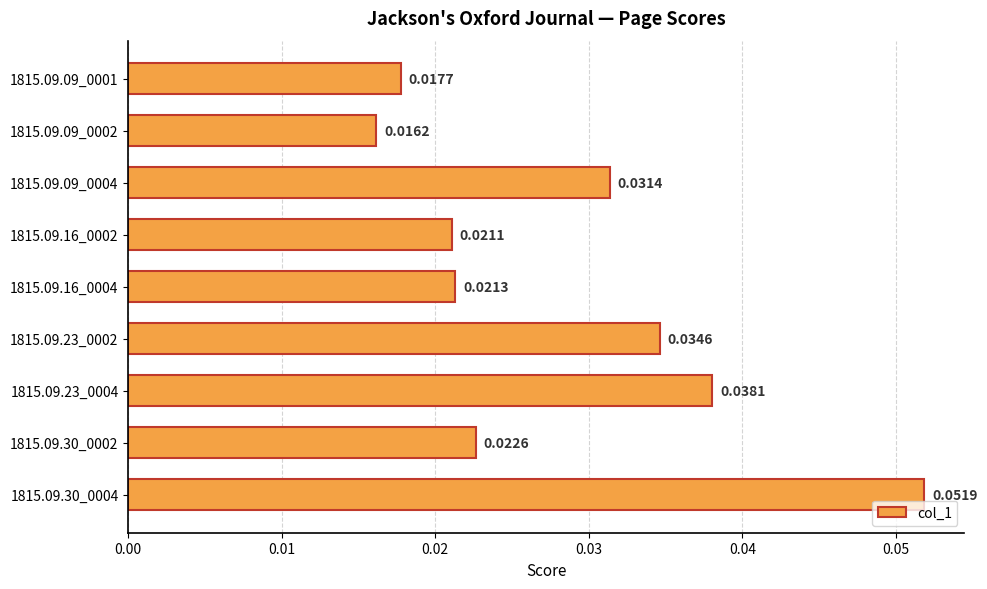

Rank the categories by value from highest to lowest.

1815.09.30_0004, 1815.09.23_0004, 1815.09.23_0002, 1815.09.09_0004, 1815.09.30_0002, 1815.09.16_0004, 1815.09.16_0002, 1815.09.09_0001, 1815.09.09_0002